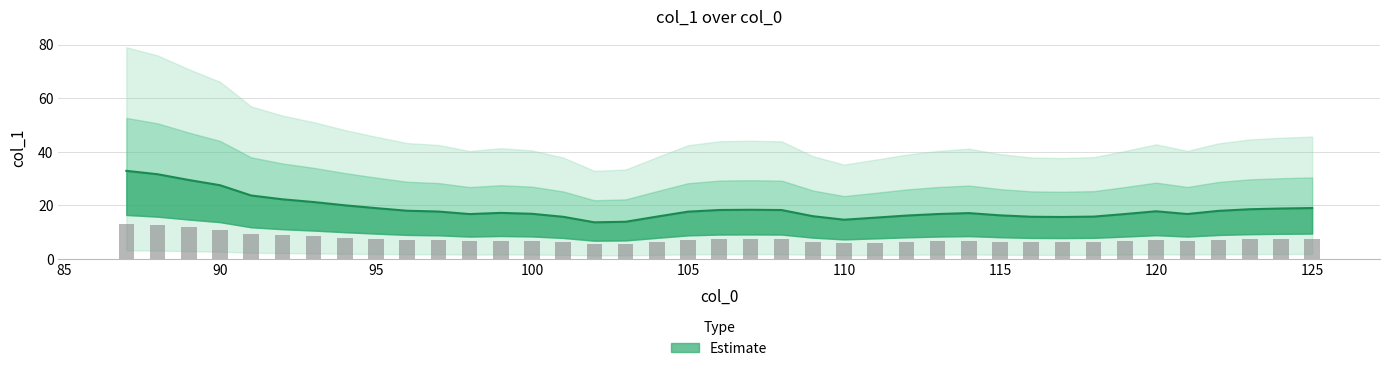

The value at 90 is 27.6. True or false?

True